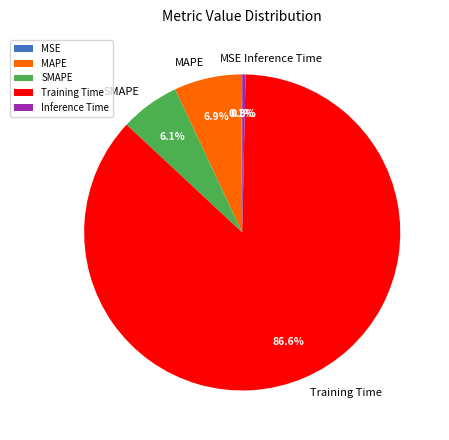

Which slice is the largest?

Training Time